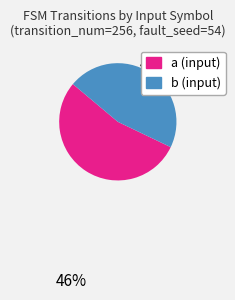

To the nearest percent, what percentage of the pie is b?

46%